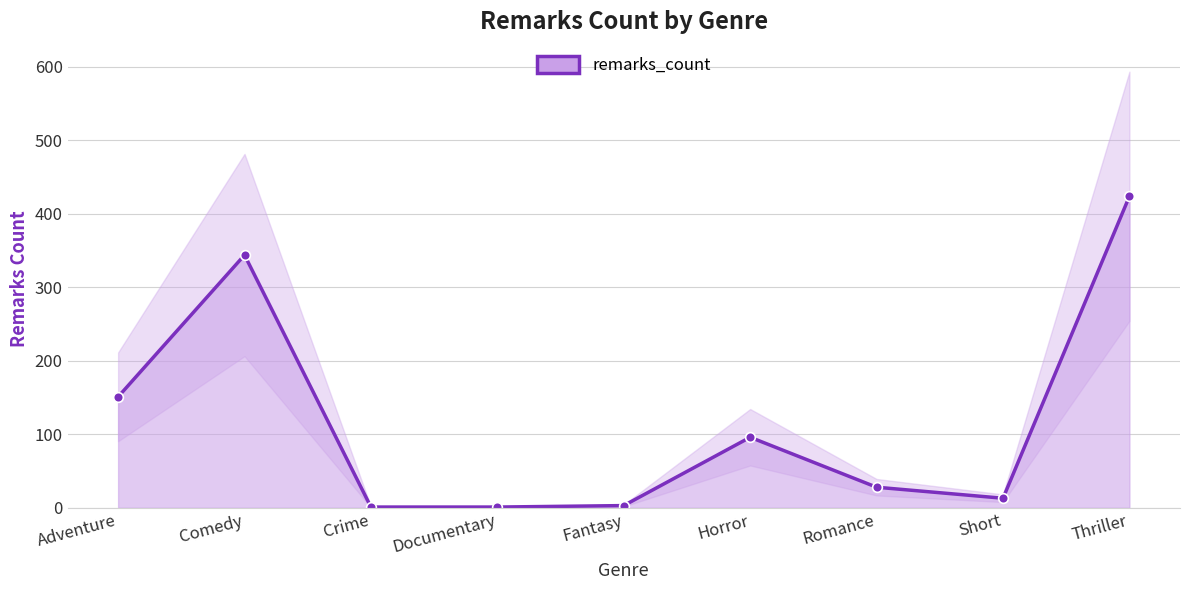

Where is the first local minimum?

Short